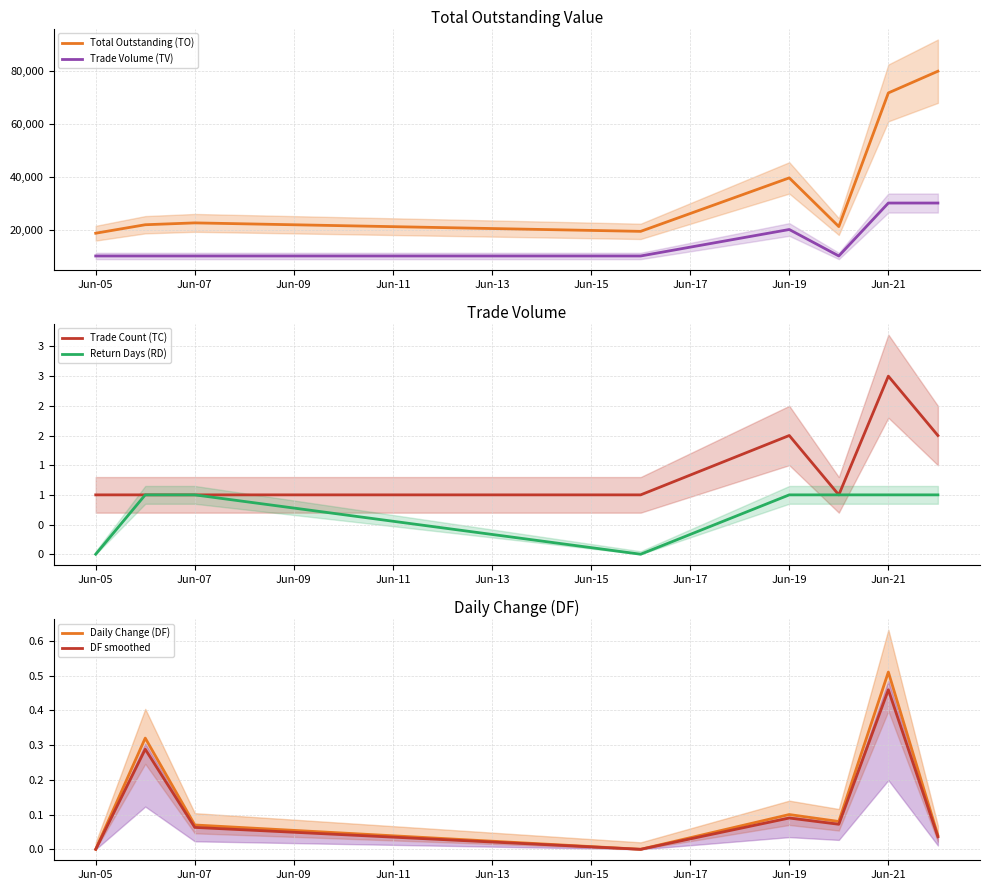

What is the minimum value for Total Outstanding (TO)?

18600